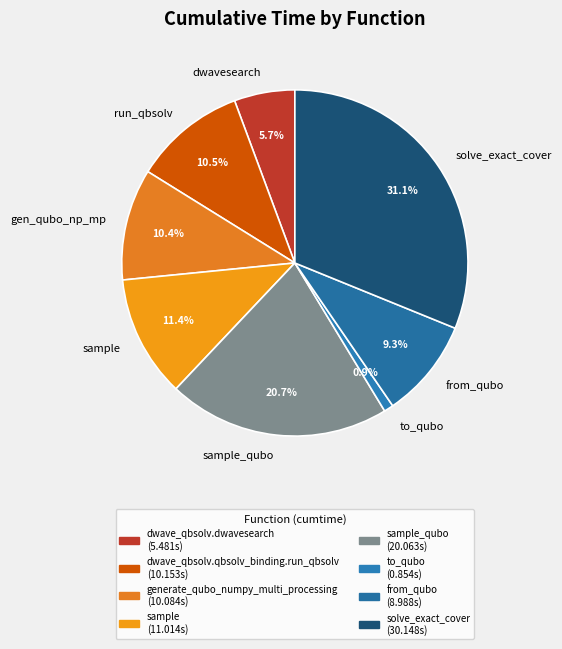

Is it true that to_qubo is 11% of the pie?

False